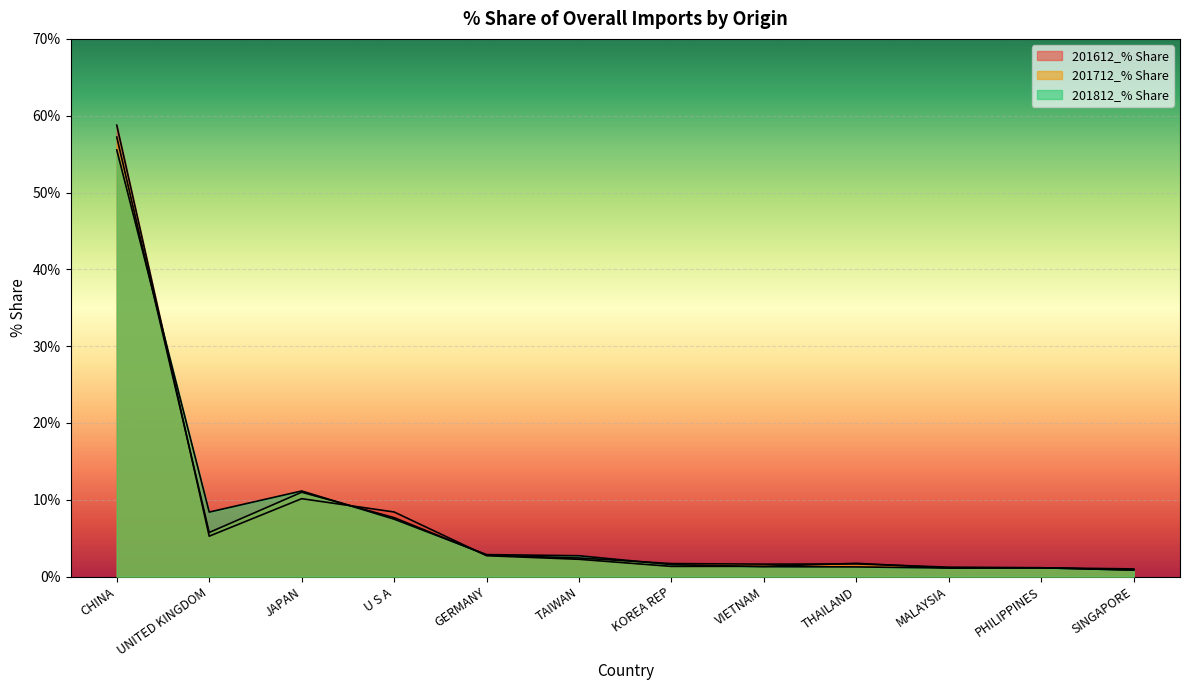

How many distinct data groups are displayed?

3